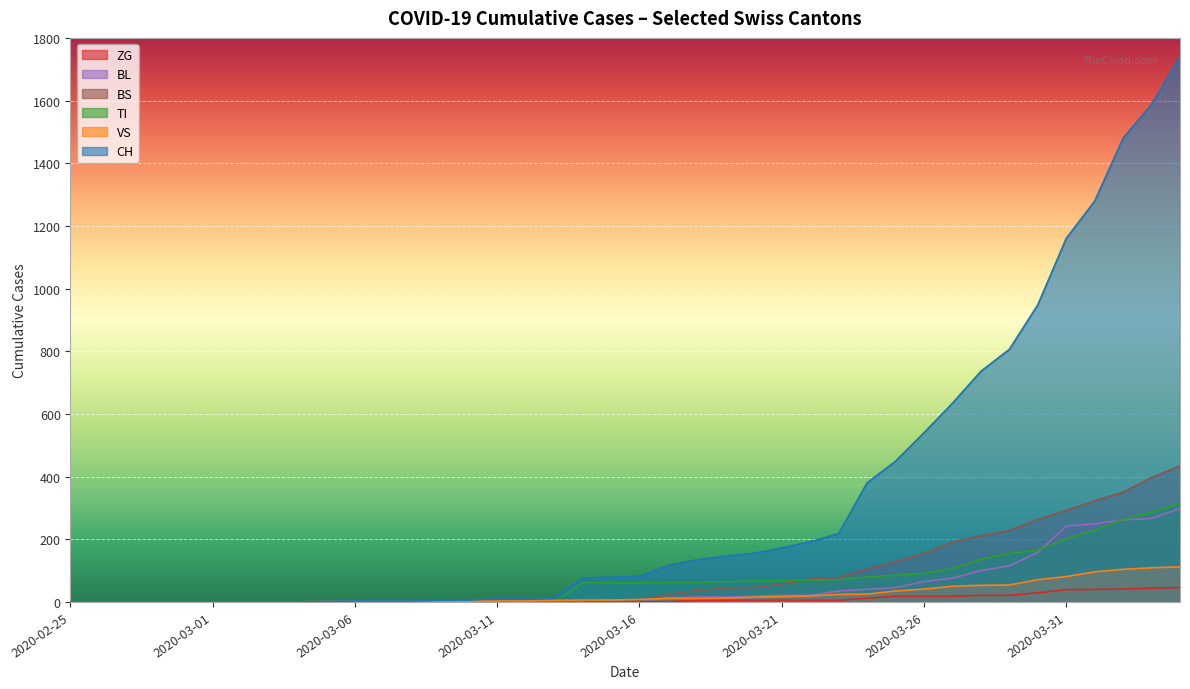

How many lines are shown in the chart?

6